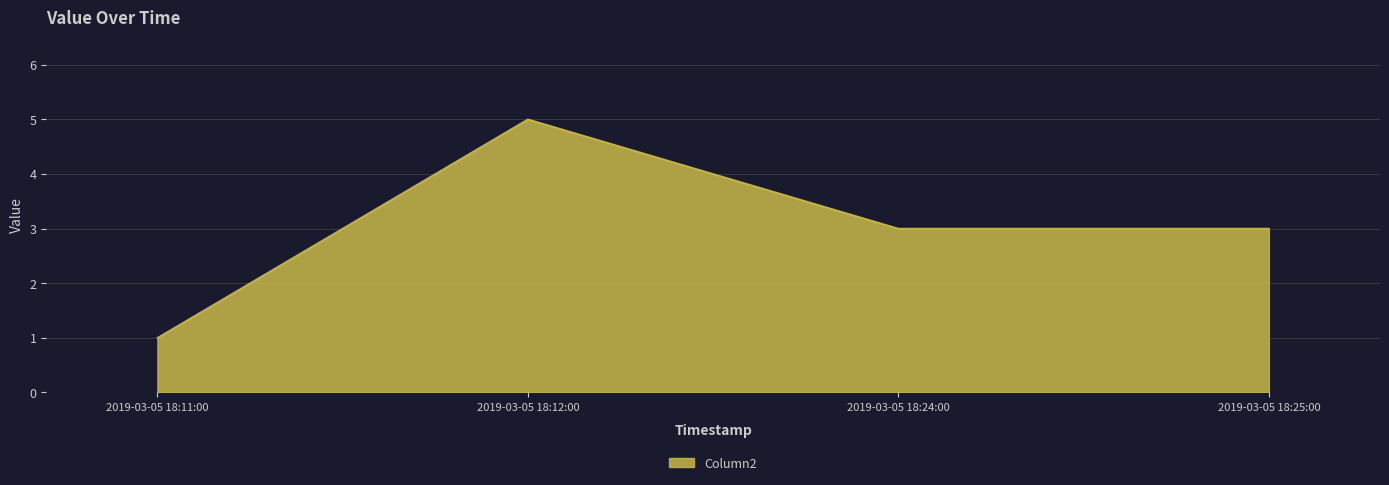

At which label does the data first exceed 3?

2019-03-05 18:12:00